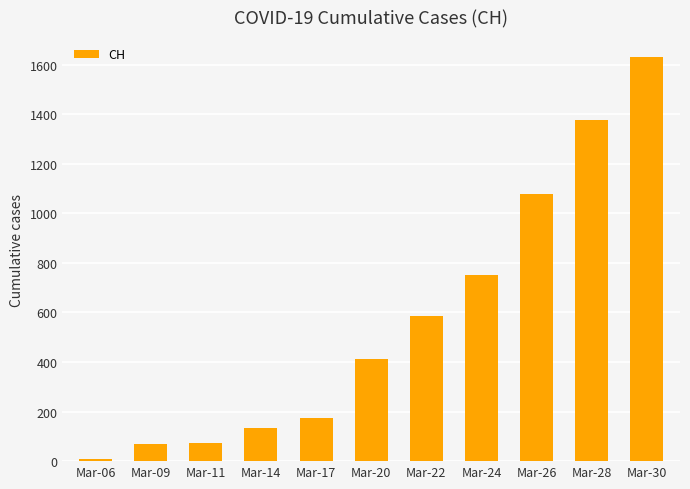

Is it true that the value at Mar-28 is 1376?

True